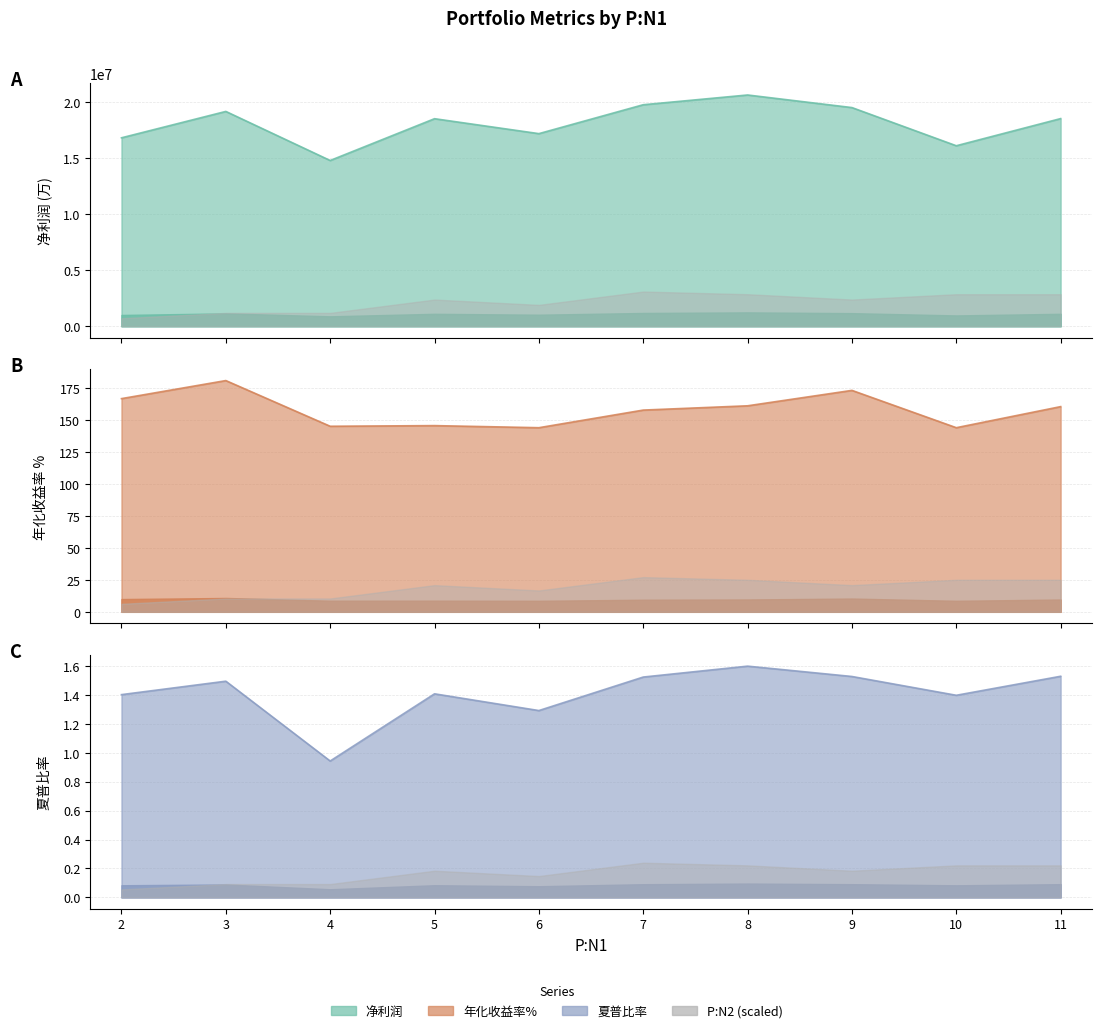

What is the total value across all series at 8?

20616277.3